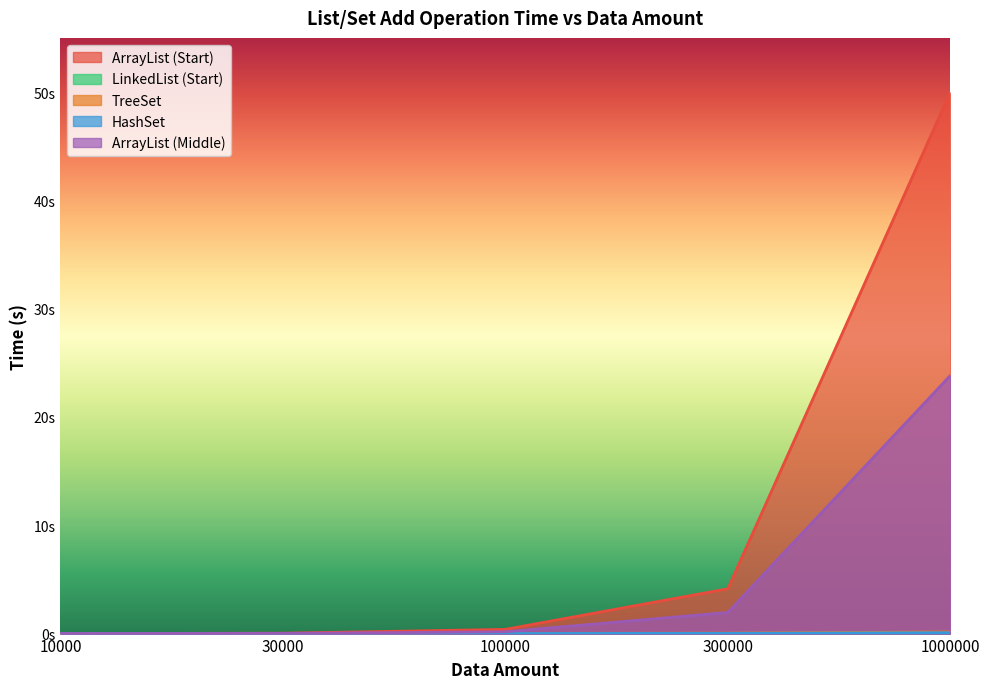

What is the difference between the maximum and minimum values in the ArrayList (Start) series?

50.0